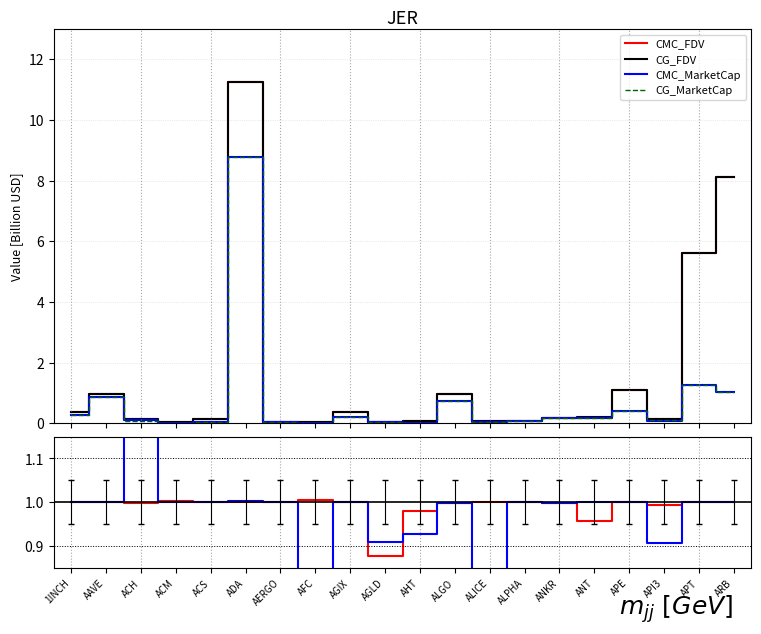

The value of CMC_FDV at ANKR is 0.3. True or false?

False